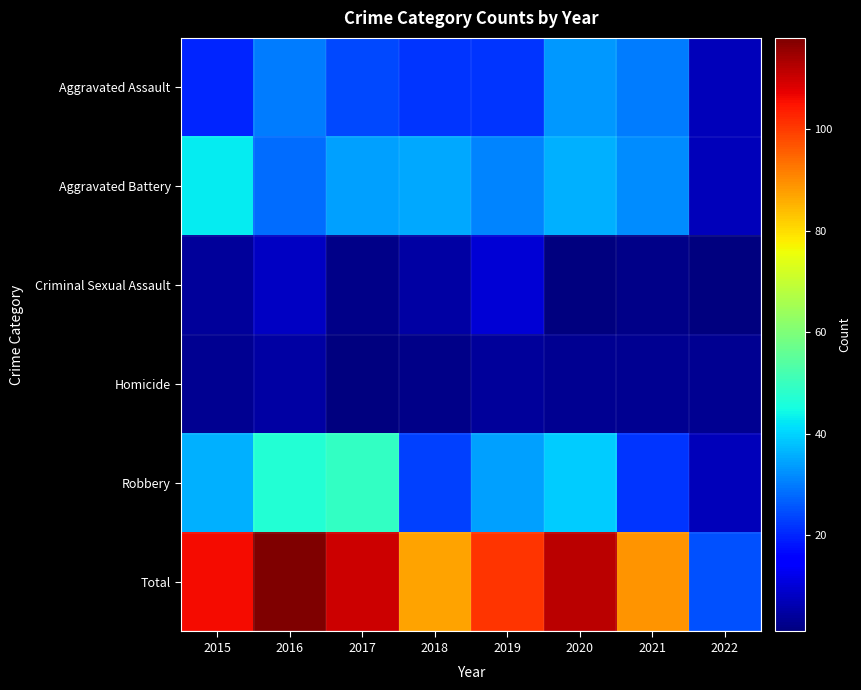

Reading left to right, list all the values displayed in this chart.

Aggravated Assault: 2015=20	2016=30	2017=24	2018=22	2019=22	2020=33	2021=30	2022=7
Aggravated Battery: 2015=43	2016=28	2017=34	2018=35	2019=31	2020=36	2021=32	2022=7
Criminal Sexual Assault: 2015=4	2016=8	2017=2	2018=5	2019=10	2020=1	2021=2	2022=1
Homicide: 2015=3	2016=5	2017=1	2018=2	2019=4	2020=3	2021=3	2022=3
Robbery: 2015=36	2016=47	2017=49	2018=23	2019=34	2020=39	2021=22	2022=7
Total: 2015=106	2016=118	2017=110	2018=87	2019=101	2020=112	2021=89	2022=25